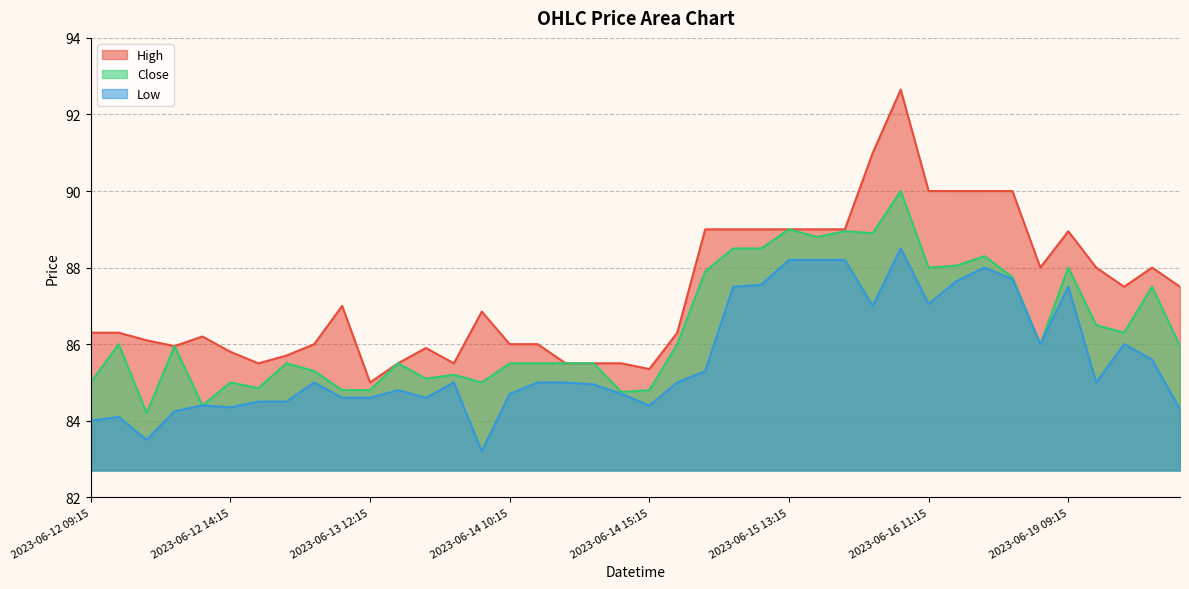

Rank the series by their average value, from lowest to highest.

Low, Close, High